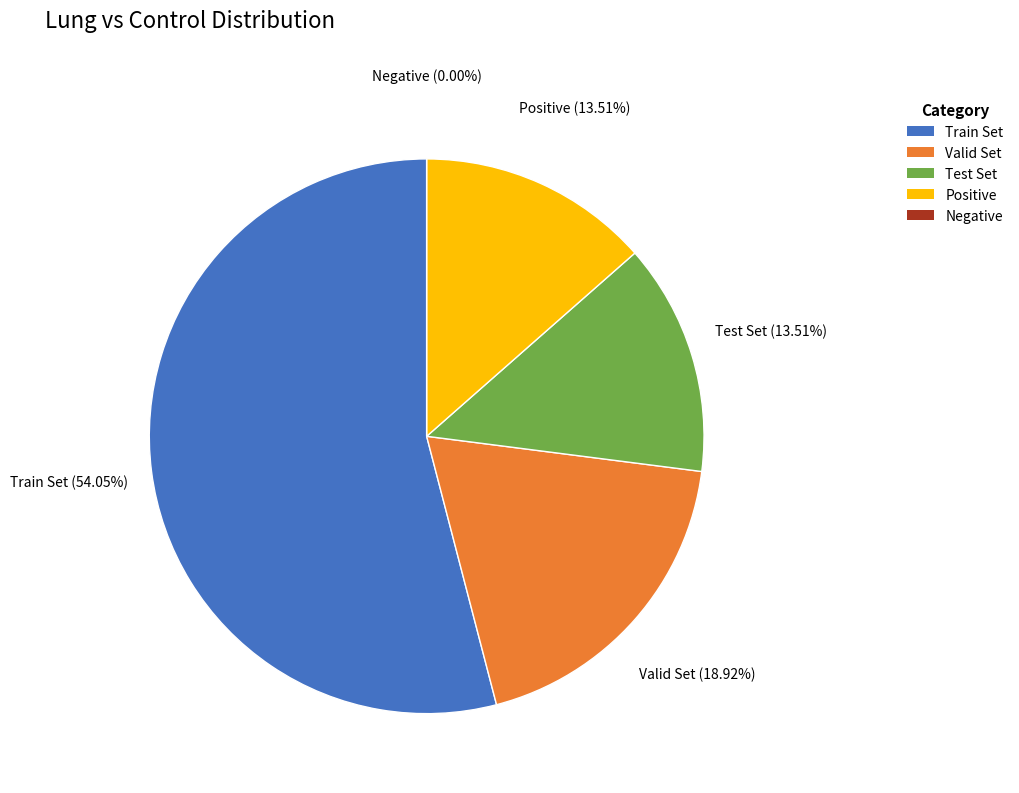

Which category has the smallest portion of the pie?

Negative